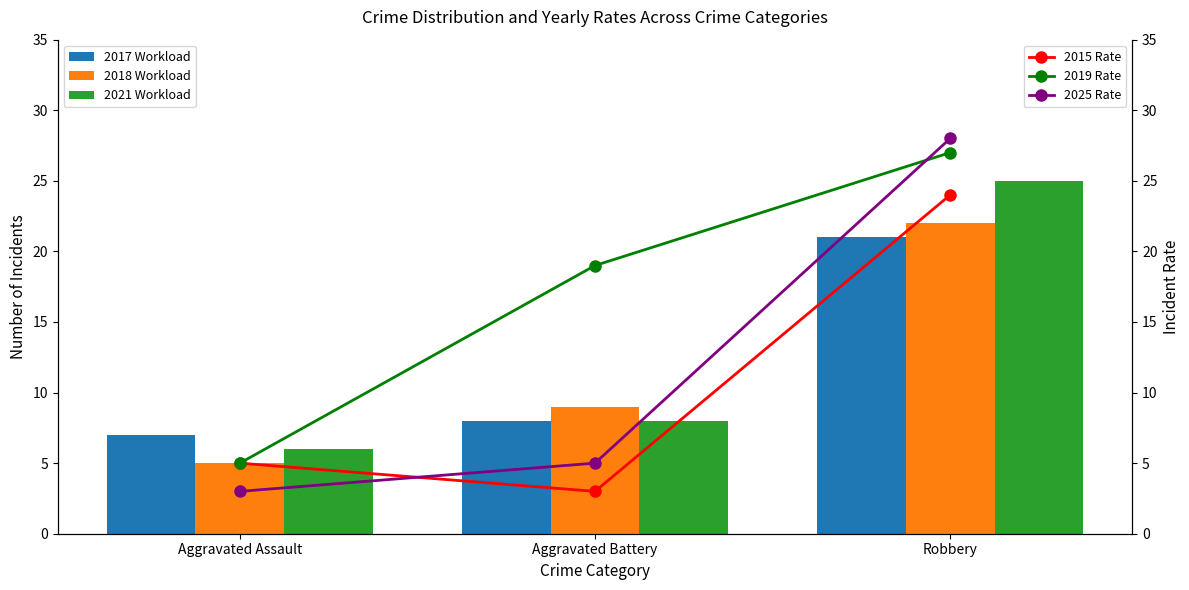

The 2018 Workload series shows 12 at Aggravated Battery. True or false?

False